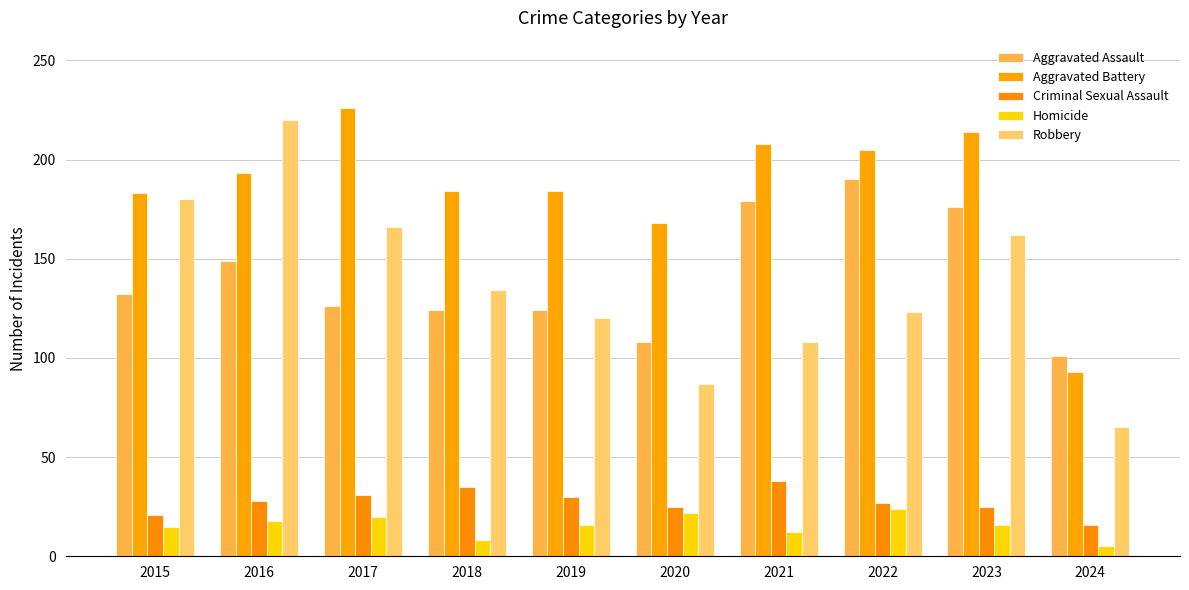

How many data points does each series have?

10